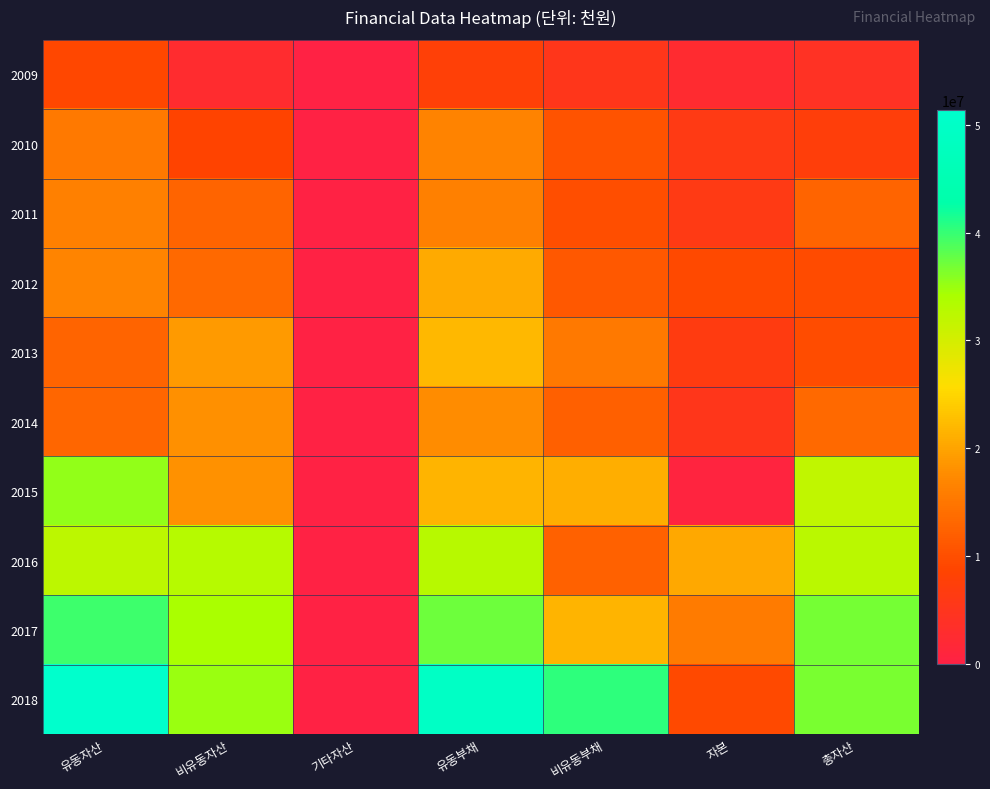

What is the total value across all series at 비유동자산?

194554976